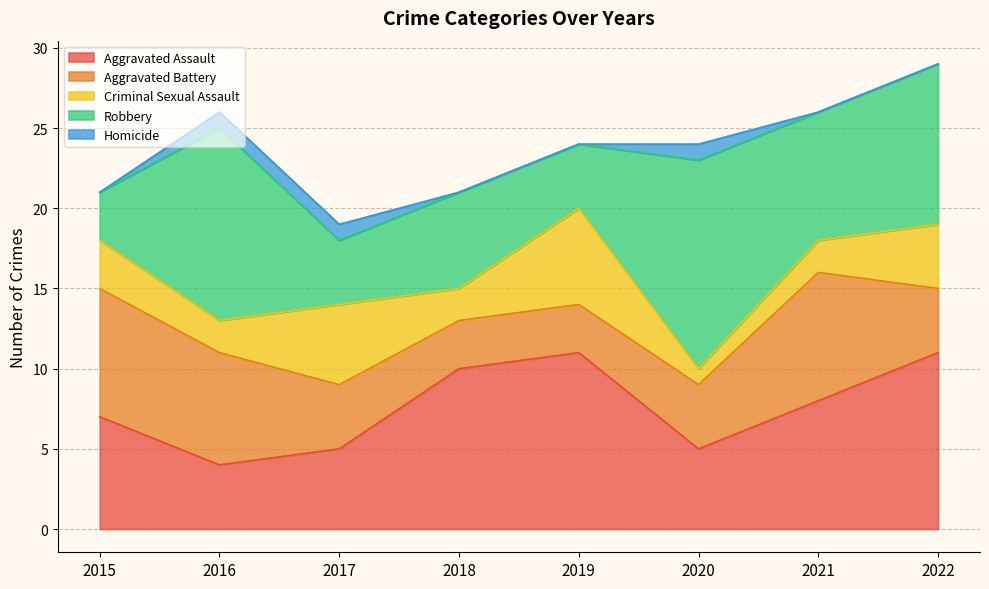

What is the spread (max minus min) of values at 2018?

10